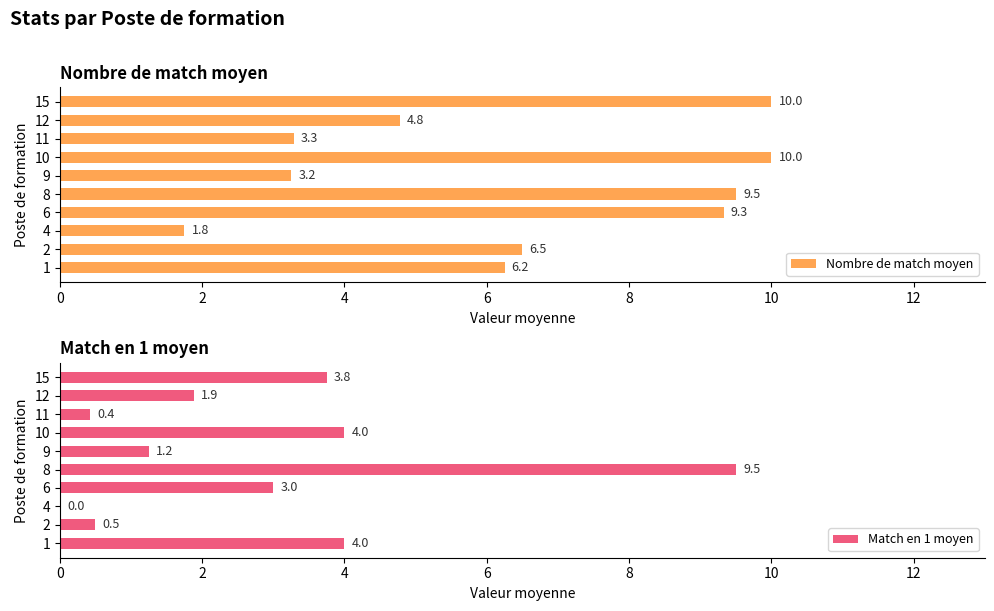

At 6, list the series in order from smallest to largest.

Match en 1 moyen, Nombre de match moyen